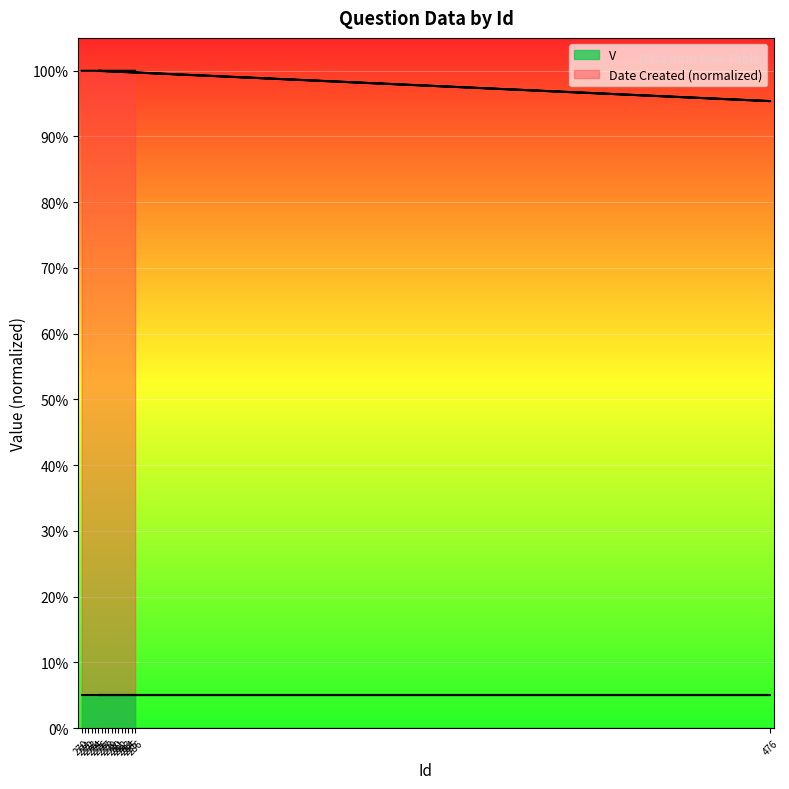

What position from the left is 280?

12